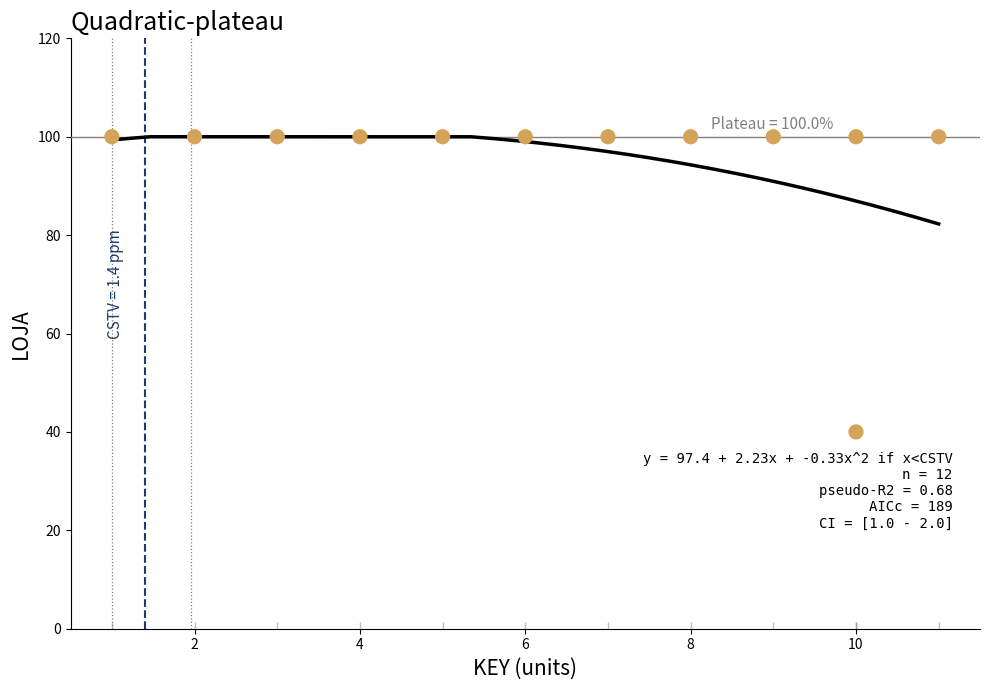

What is the average X value?

6